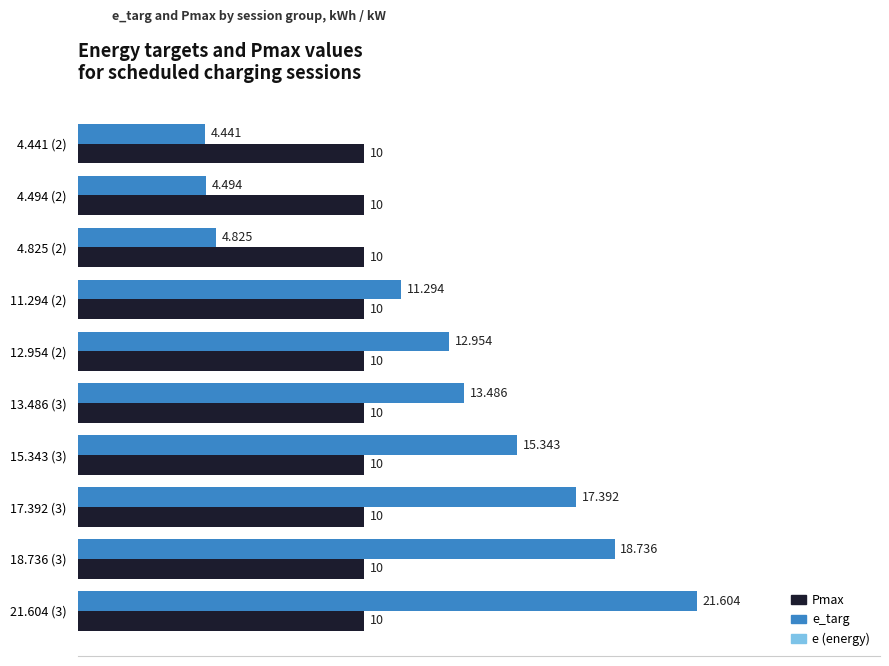

List the labels in order of e_targ value, largest first.

21.604 (3), 18.736 (3), 17.392 (3), 15.343 (3), 13.486 (3), 12.954 (2), 11.294 (2), 4.825 (2), 4.494 (2), 4.441 (2)